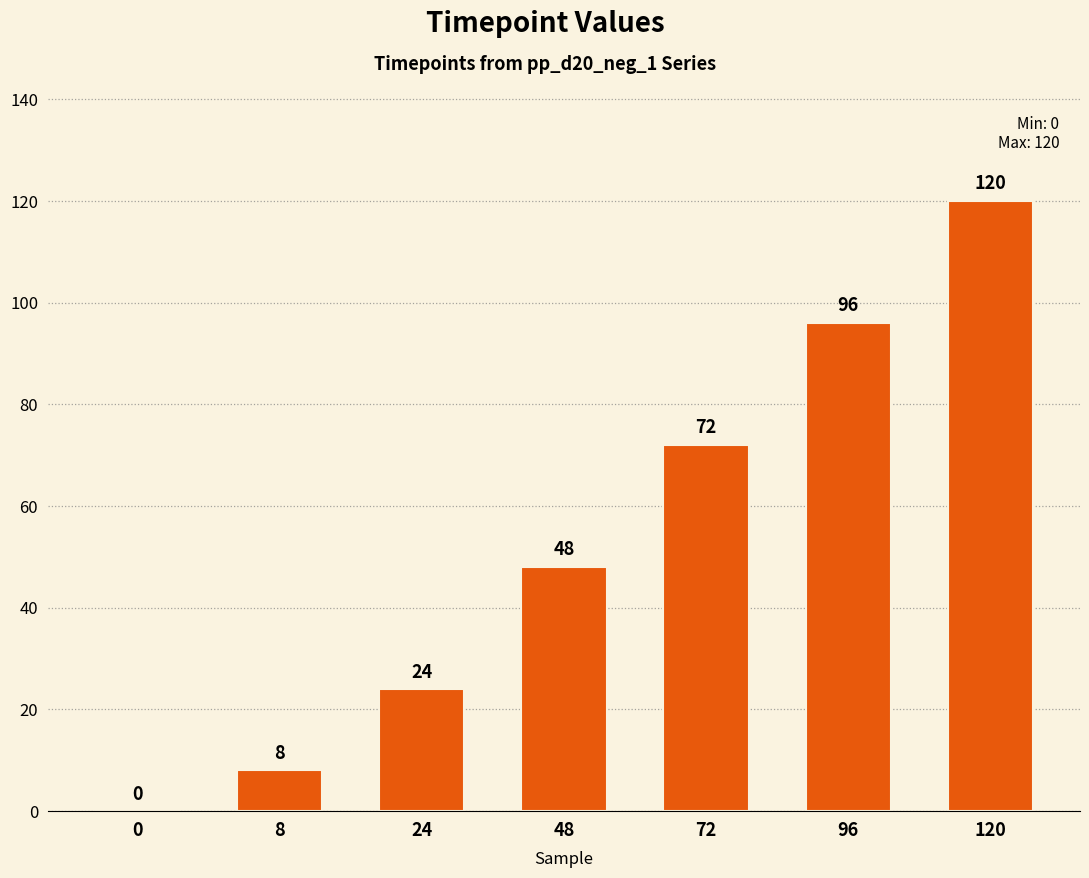

What value does the data have at 96?

96